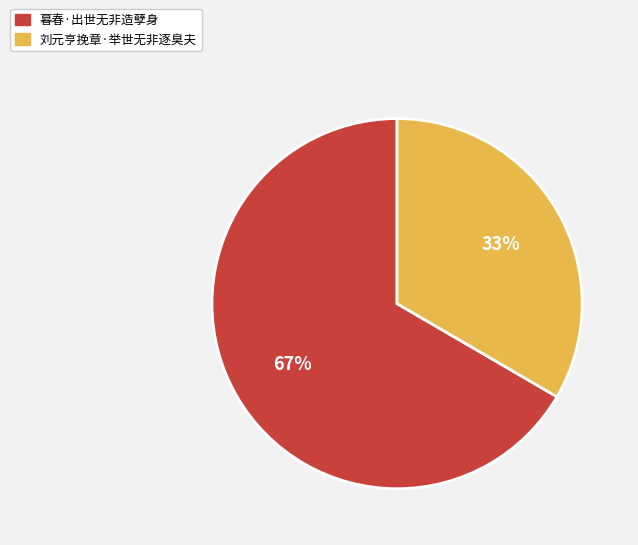

Rank the categories by value from lowest to highest.

刘元亨挽章·举世无非逐臭夫, 暮春·出世无非造孽身